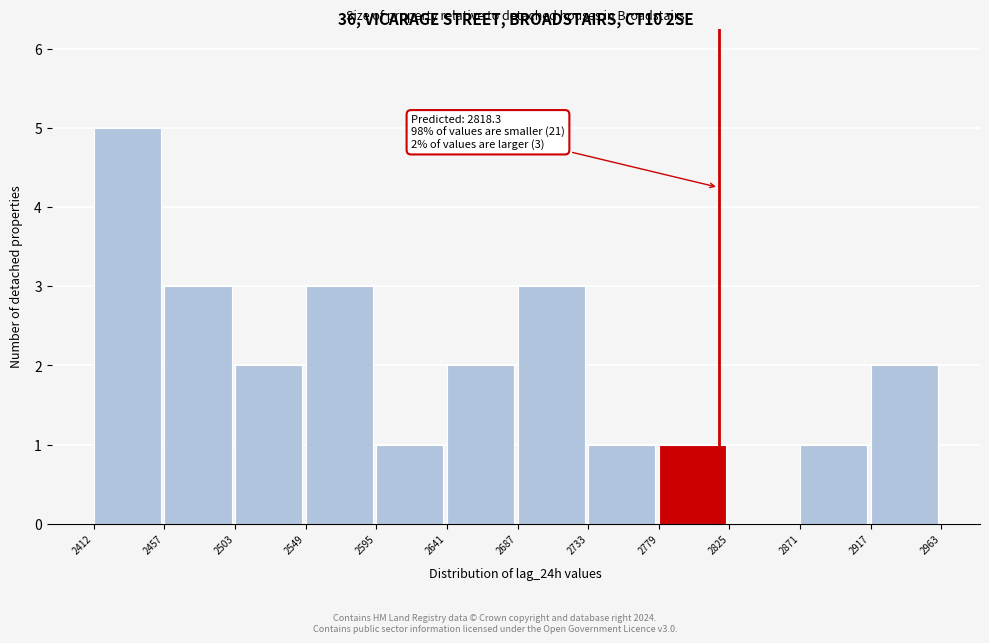

Which range on the x-axis has the tallest bar?

2412 to 2457